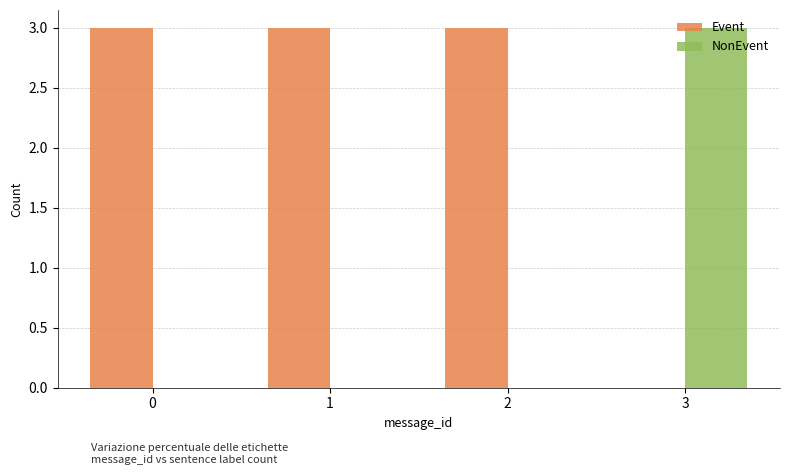

True or false: Event has a value of 3 at 2.

True